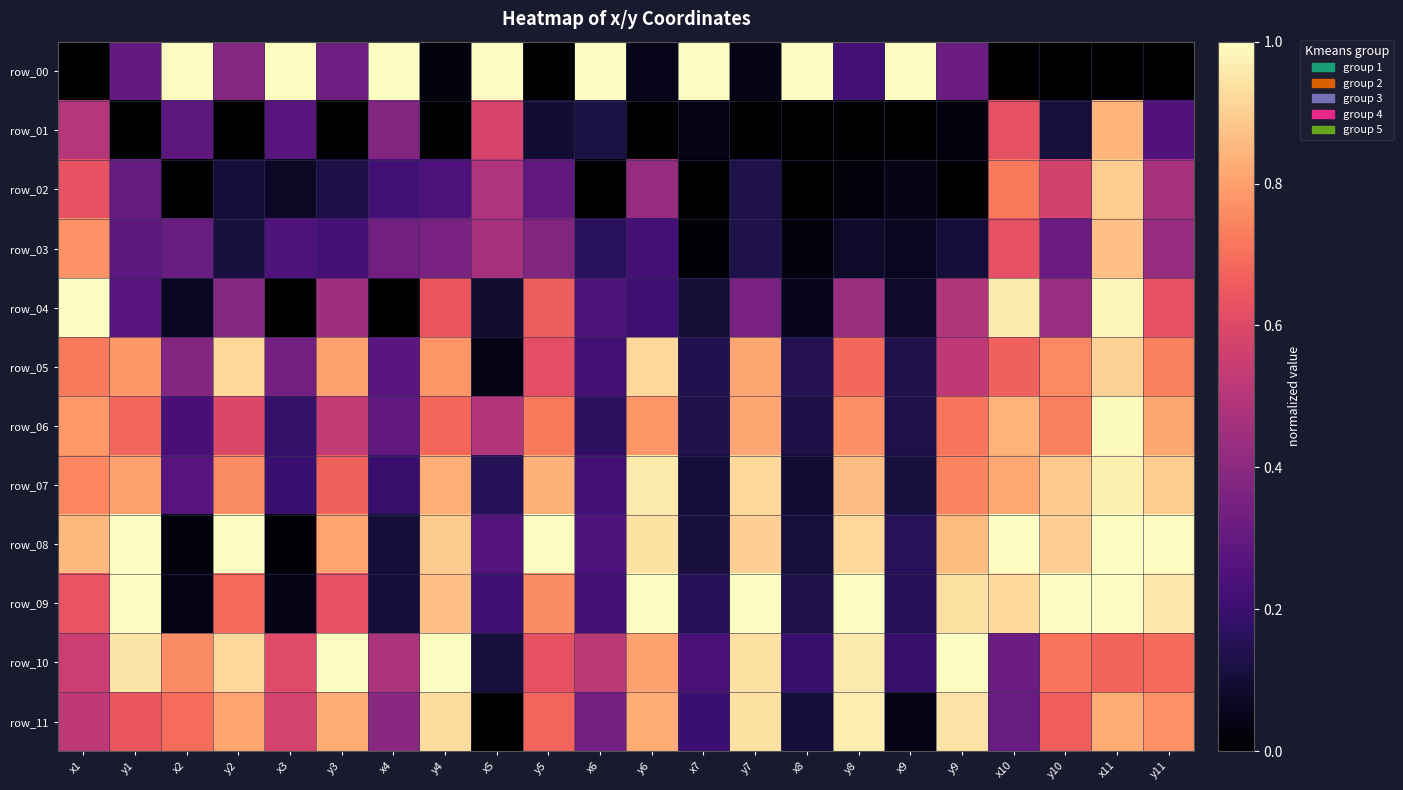

How many series are shown in this chart?

12